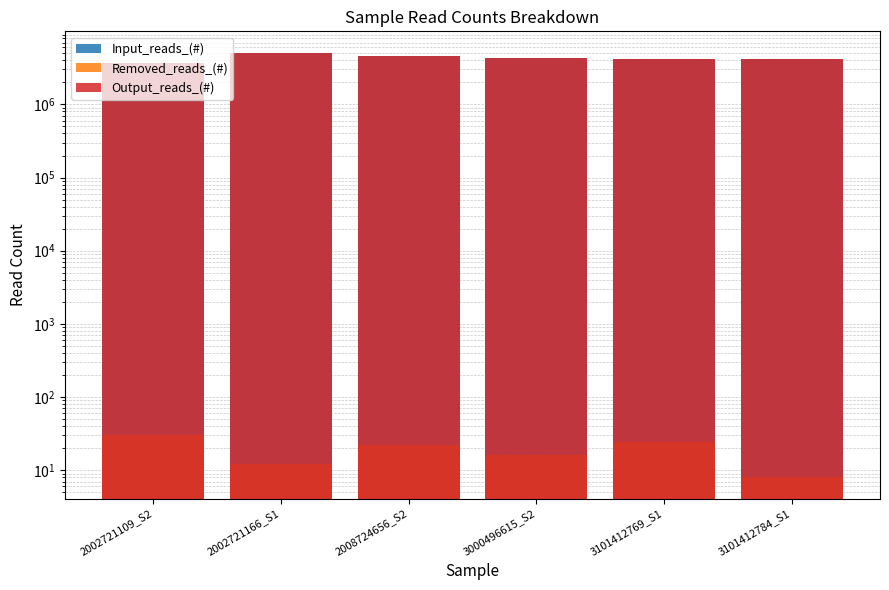

Reading left to right, extract all data points from this chart.

Input_reads_(#): 3620826	5103124	4623760	4252138	4166424	4140430
Removed_reads_(#): 30	12	22	16	24	8
Output_reads_(#): 3620796	5103112	4623738	4252122	4166400	4140422